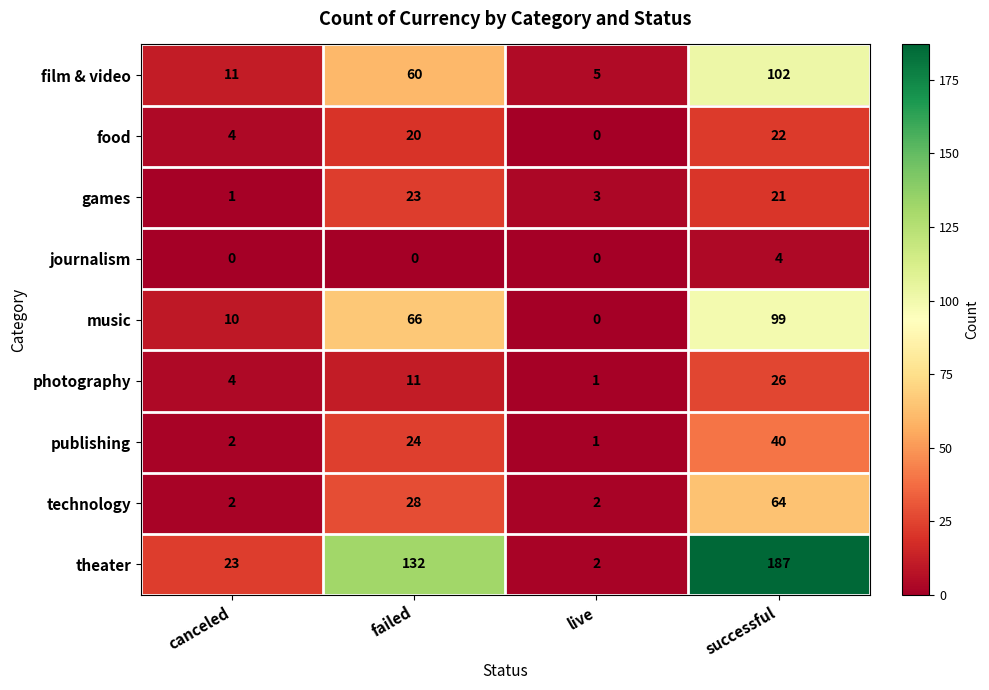

What is the difference between the highest and lowest values at canceled?

23